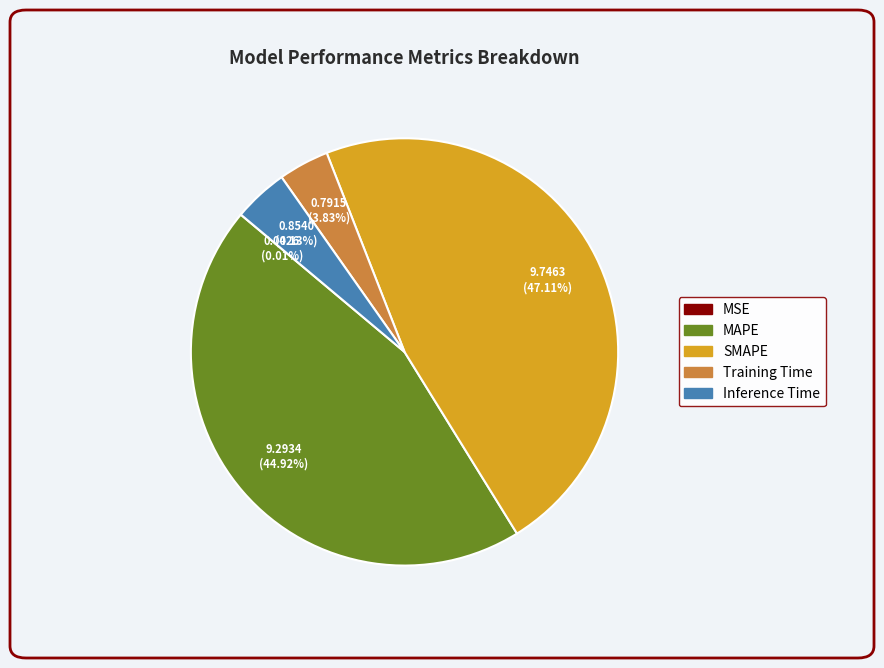

To the nearest percent, what is the average slice percentage?

20%